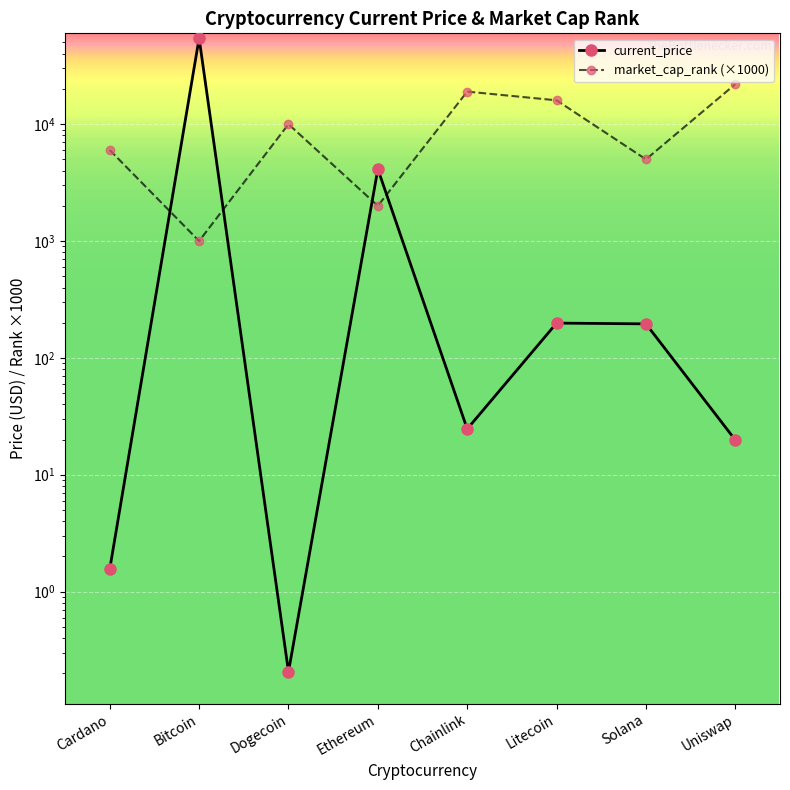

Rank the series at Uniswap from highest to lowest value.

market_cap_rank (×1000), current_price